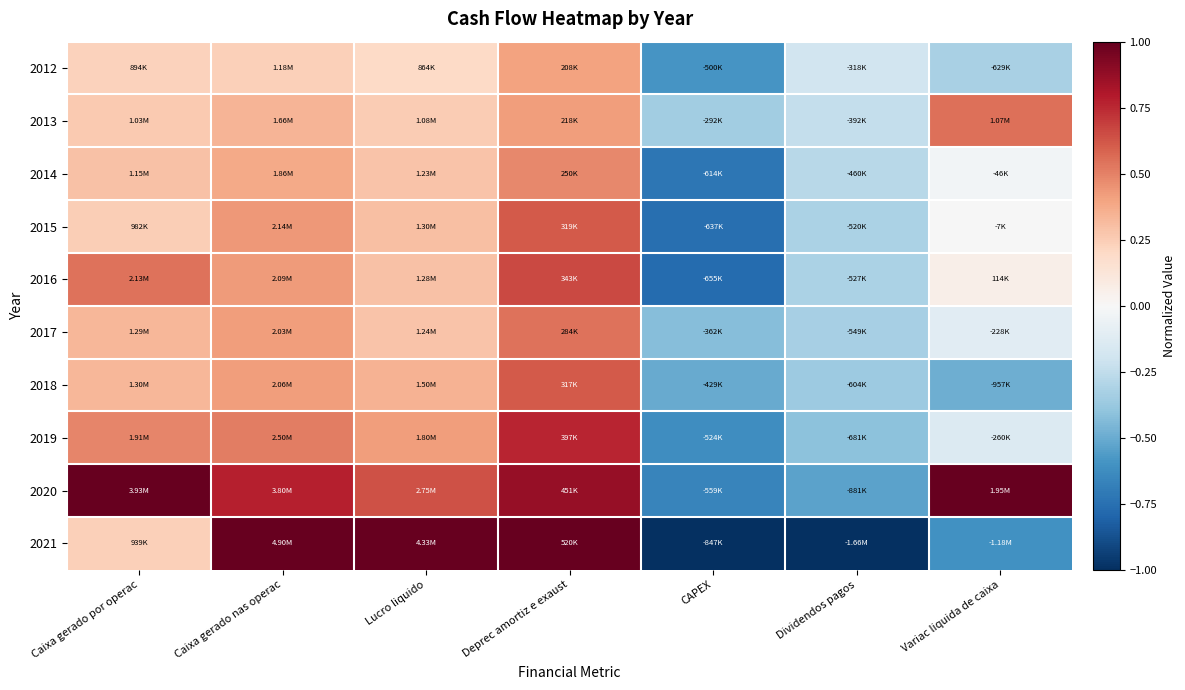

Reading right to left, transcribe all the data shown in this chart.

2012: Variac liquida de caixa=-0.3	Dividendos pagos=-0.2	CAPEX=-0.6	Deprec amortiz e exaust=0.4	Lucro liquido=0.2	Caixa gerado nas operac=0.2	Caixa gerado por operac=0.2
2013: Variac liquida de caixa=0.6	Dividendos pagos=-0.2	CAPEX=-0.3	Deprec amortiz e exaust=0.4	Lucro liquido=0.3	Caixa gerado nas operac=0.3	Caixa gerado por operac=0.3
2014: Variac liquida de caixa=-0.0	Dividendos pagos=-0.3	CAPEX=-0.7	Deprec amortiz e exaust=0.5	Lucro liquido=0.3	Caixa gerado nas operac=0.4	Caixa gerado por operac=0.3
2015: Variac liquida de caixa=-0.0	Dividendos pagos=-0.3	CAPEX=-0.8	Deprec amortiz e exaust=0.6	Lucro liquido=0.3	Caixa gerado nas operac=0.4	Caixa gerado por operac=0.2
2016: Variac liquida de caixa=0.1	Dividendos pagos=-0.3	CAPEX=-0.8	Deprec amortiz e exaust=0.7	Lucro liquido=0.3	Caixa gerado nas operac=0.4	Caixa gerado por operac=0.5
2017: Variac liquida de caixa=-0.1	Dividendos pagos=-0.3	CAPEX=-0.4	Deprec amortiz e exaust=0.5	Lucro liquido=0.3	Caixa gerado nas operac=0.4	Caixa gerado por operac=0.3
2018: Variac liquida de caixa=-0.5	Dividendos pagos=-0.4	CAPEX=-0.5	Deprec amortiz e exaust=0.6	Lucro liquido=0.3	Caixa gerado nas operac=0.4	Caixa gerado por operac=0.3
2019: Variac liquida de caixa=-0.1	Dividendos pagos=-0.4	CAPEX=-0.6	Deprec amortiz e exaust=0.8	Lucro liquido=0.4	Caixa gerado nas operac=0.5	Caixa gerado por operac=0.5
2020: Variac liquida de caixa=1.0	Dividendos pagos=-0.5	CAPEX=-0.7	Deprec amortiz e exaust=0.9	Lucro liquido=0.6	Caixa gerado nas operac=0.8	Caixa gerado por operac=1.0
2021: Variac liquida de caixa=-0.6	Dividendos pagos=-1.0	CAPEX=-1.0	Deprec amortiz e exaust=1.0	Lucro liquido=1.0	Caixa gerado nas operac=1.0	Caixa gerado por operac=0.2